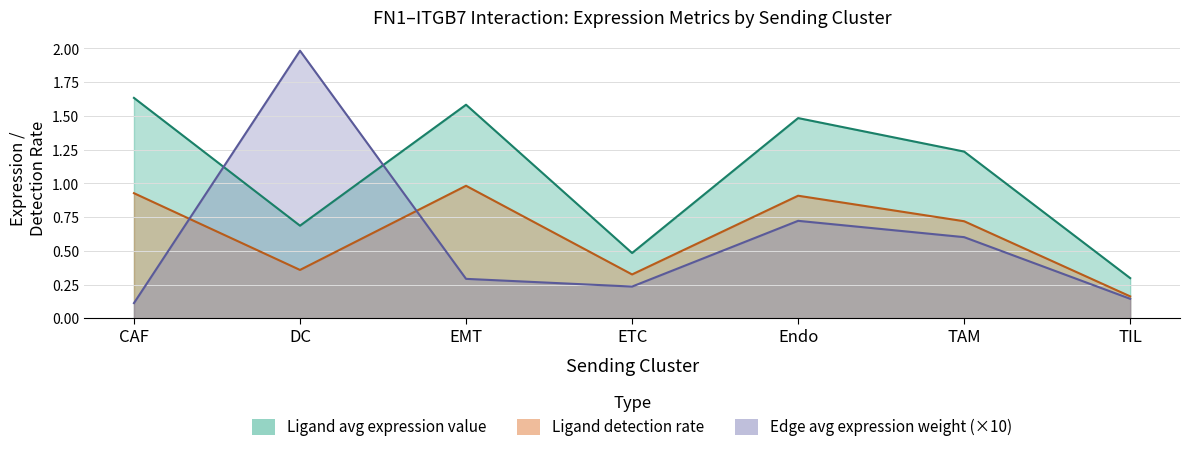

What is the label of the 2nd point from the left?

DC